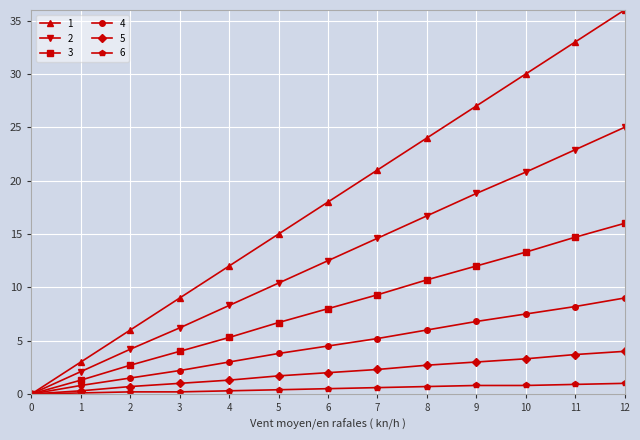

True or false: 5 has a value of 2.3 at 7.

True